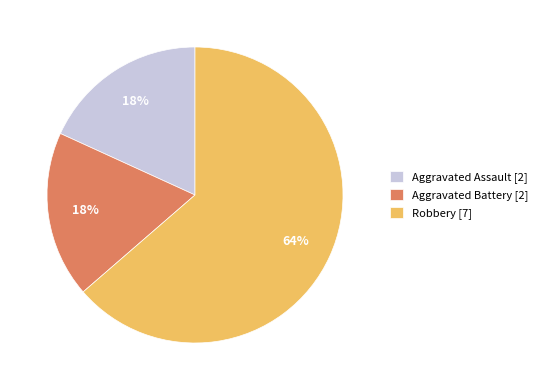

Between Robbery [7] and Aggravated Battery [2], which is larger?

Robbery [7]